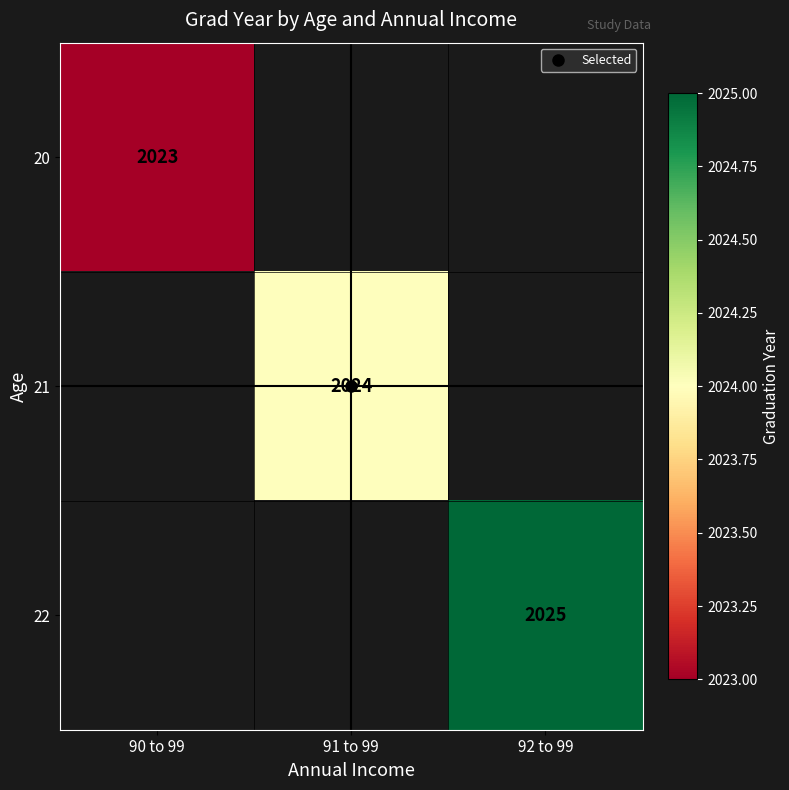

Is the value of 21 at 92 to 99 greater than the value of 22 at 90 to 99?

No